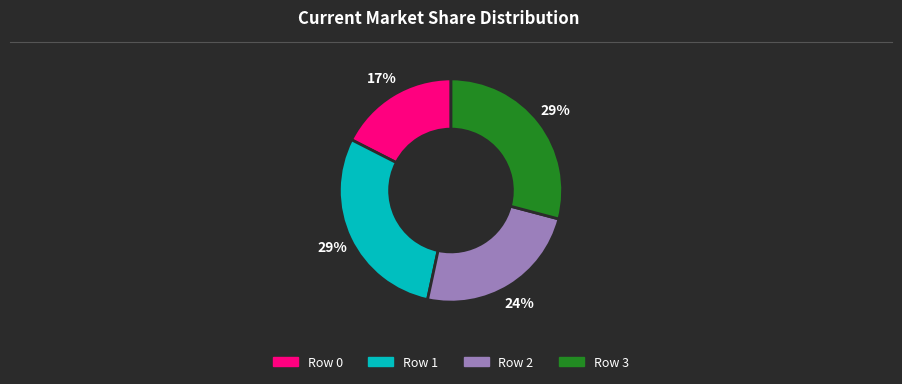

To the nearest percent, what is the average slice percentage?

25%